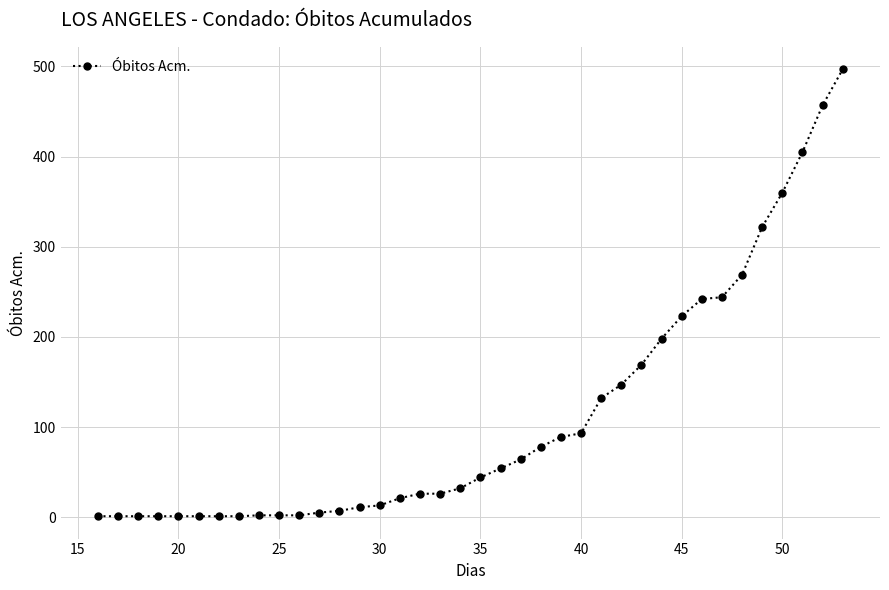

What is the average value?

112